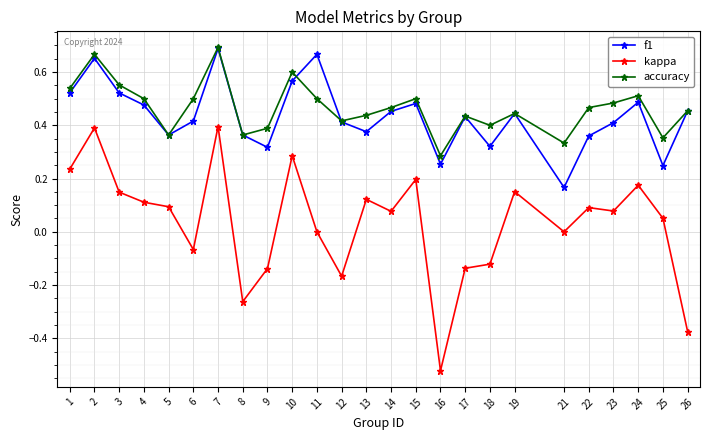

Which series has the widest spread of values?

kappa